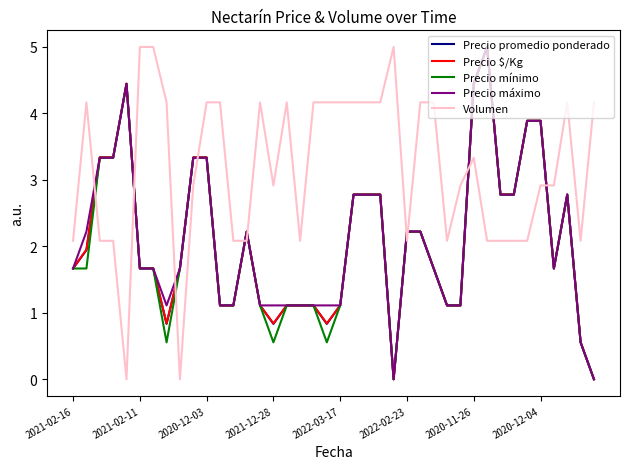

Does the chart have visible grid lines?

No